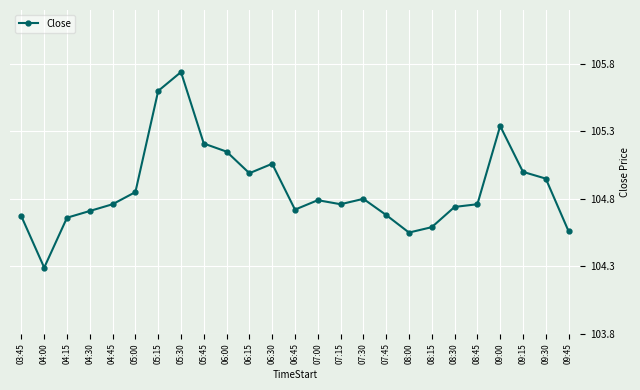

What is the value of the 23rd point from the left?

105.0